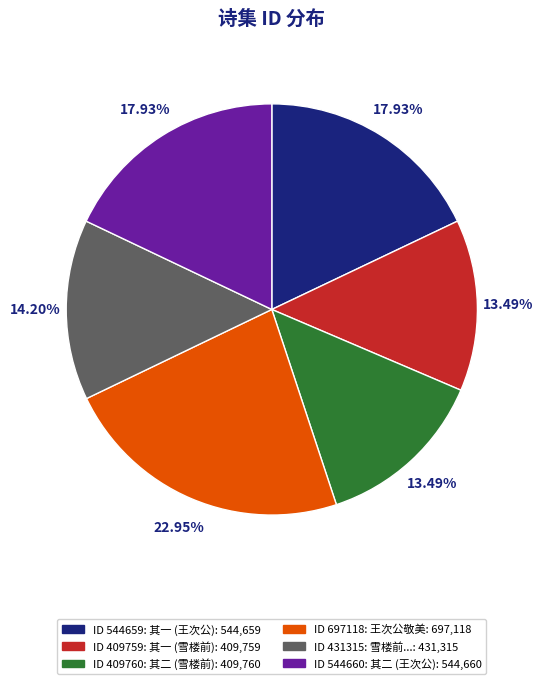

Is there any slice that represents more than half of the pie?

No